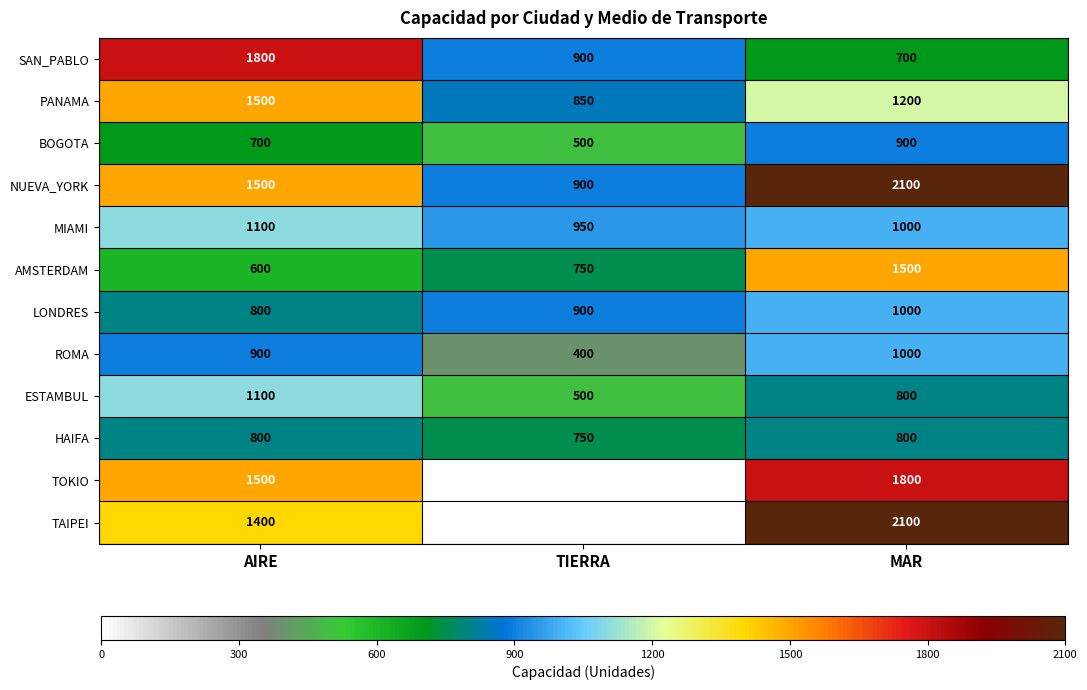

Which series changed the most between AIRE and TIERRA?

TOKIO